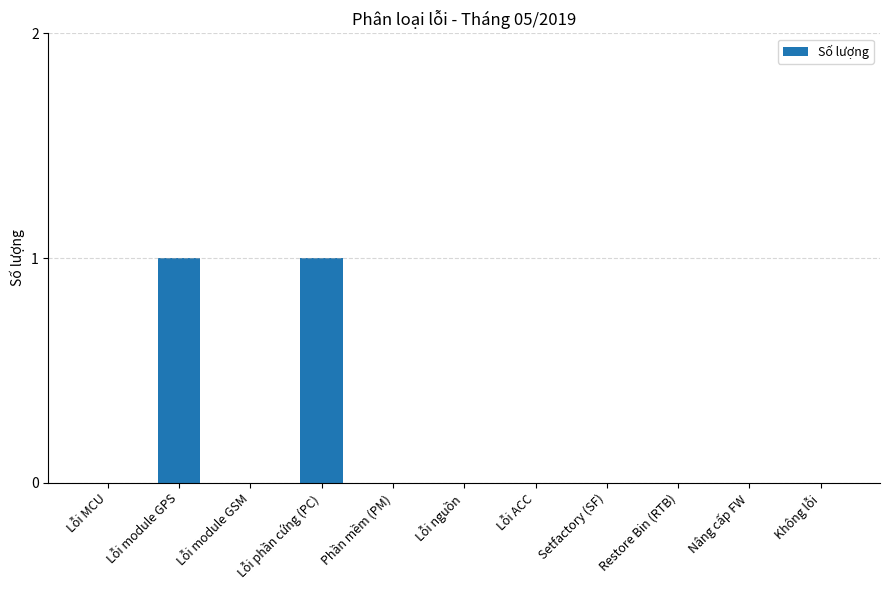

The chart shows a value of 0 at Lỗi MCU. True or false?

True